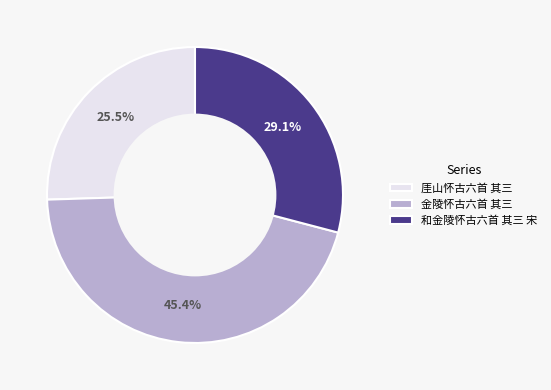

To the nearest percent, what portion does 金陵怀古六首 其三 represent?

45%